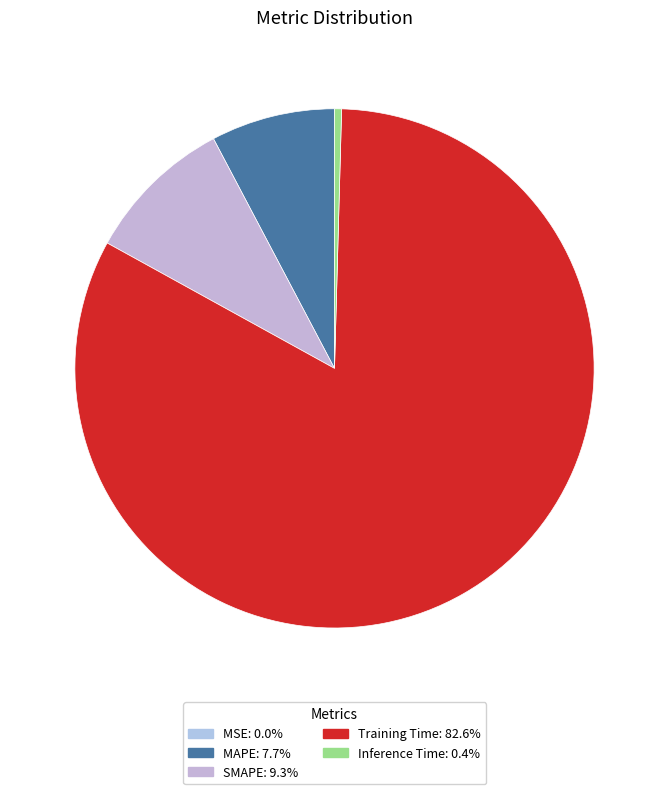

What is the total percentage of MAPE and Training Time?

90.3%